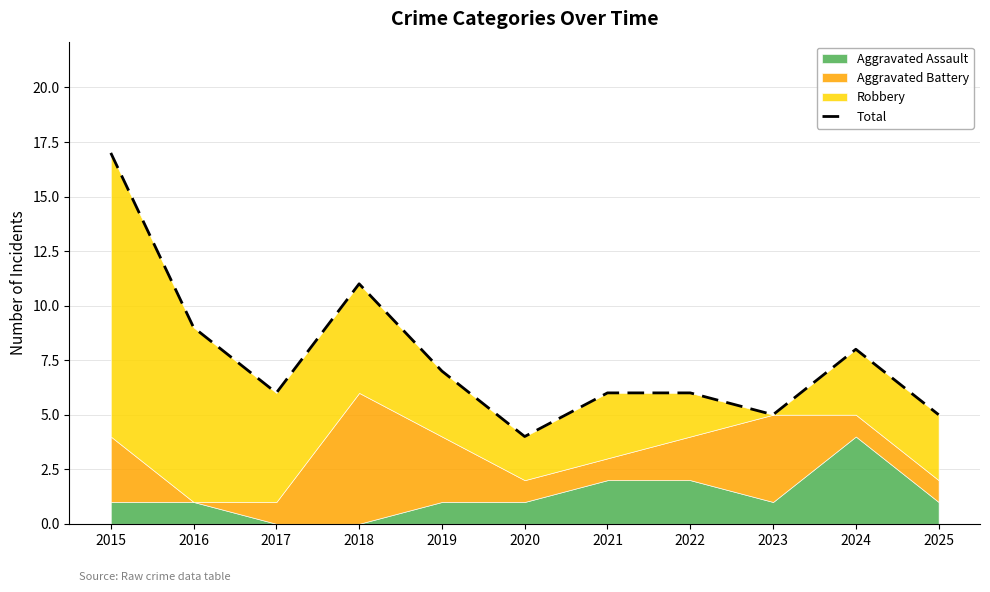

What is the maximum value shown in the chart?

17